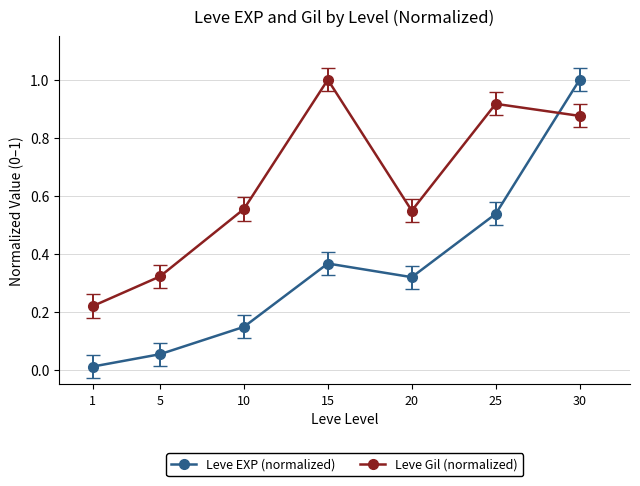

Which series has the largest total across all categories?

Leve Gil (normalized)